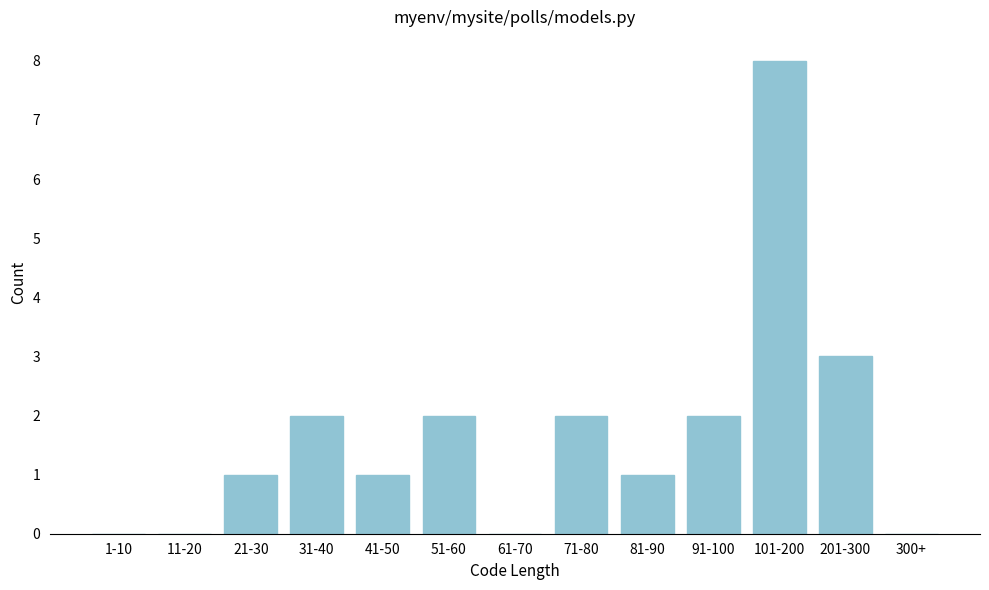

What is the greatest value displayed?

8